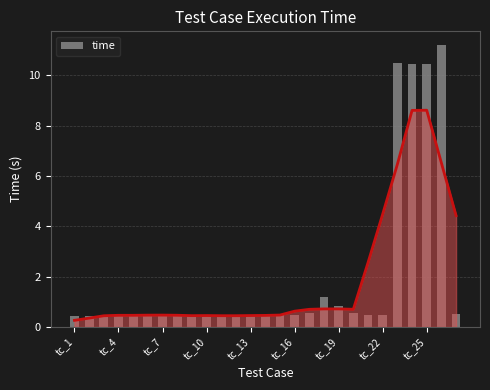

What is the average value?

2.0